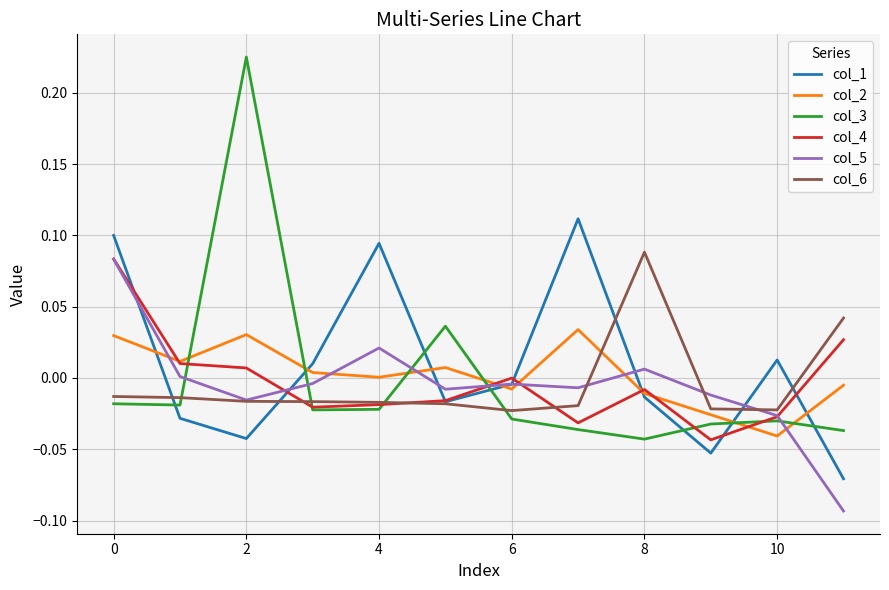

After their last crossing, which series has the higher values: col_2 or col_3?

col_2